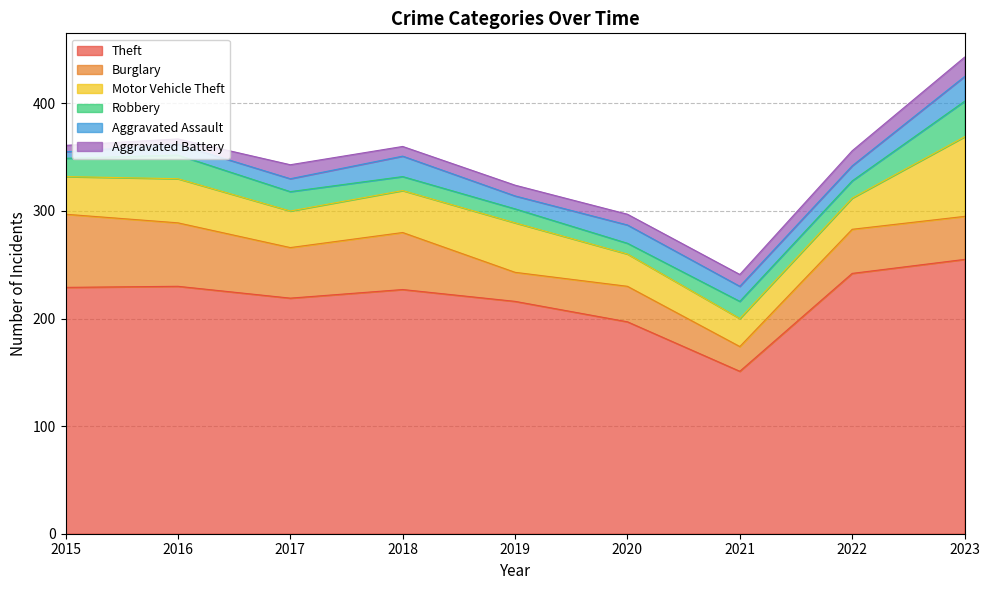

How many values in the Aggravated Battery series exceed 10?

4